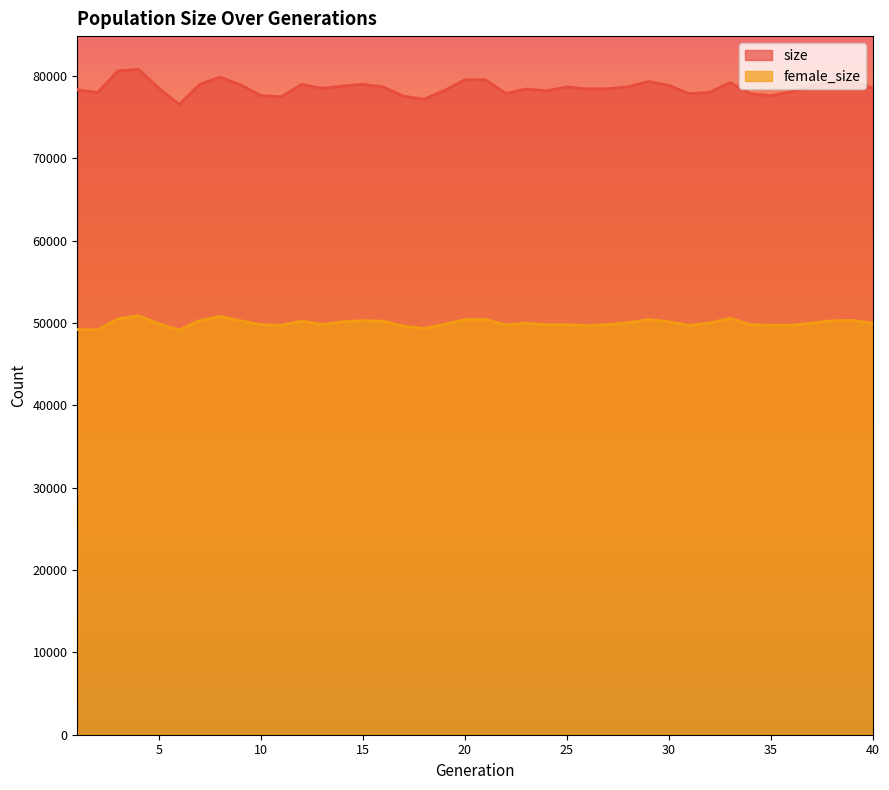

Reading left to right, transcribe all the data shown in this chart.

size: 78311	77971	80626	80784	78494	76511	78965	79846	78914	77605	77453	78967	78479	78761	78971	78641	77524	77168	78226	79513	79528	77868	78402	78183	78655	78420	78433	78670	79310	78830	77825	78009	79181	77808	77589	78072	78739	79218	79399	78511
female_size: 49196	49149	50502	50877	49887	49129	50284	50797	50265	49784	49708	50227	49806	50127	50269	50205	49599	49321	49830	50404	50435	49766	49972	49778	49785	49671	49792	50018	50419	50140	49703	50007	50556	49784	49713	49705	49999	50260	50304	49938